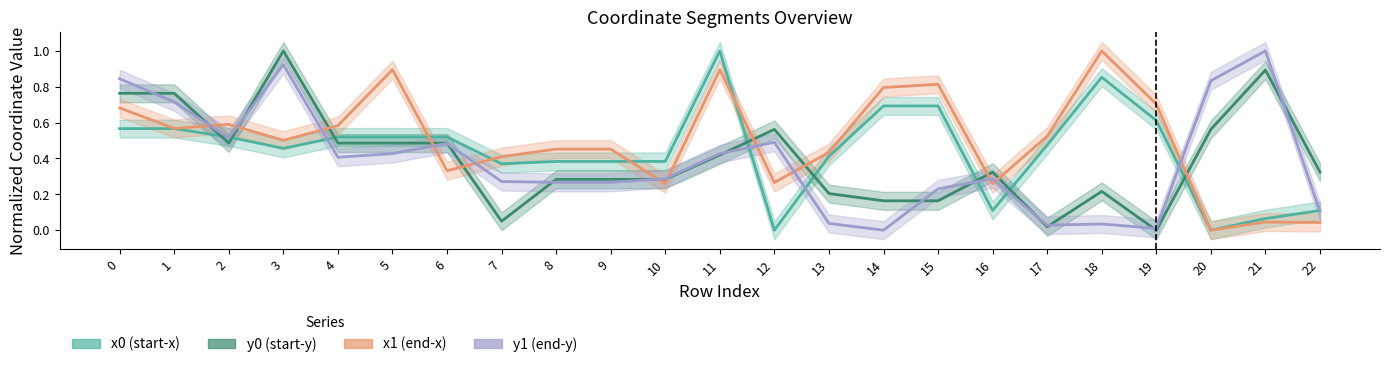

Which series has the widest spread of values?

x0